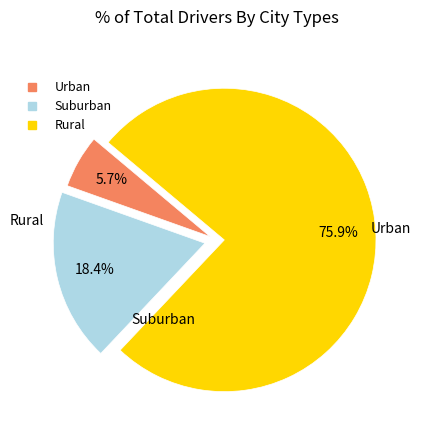

Is there a majority slice in this chart?

Yes